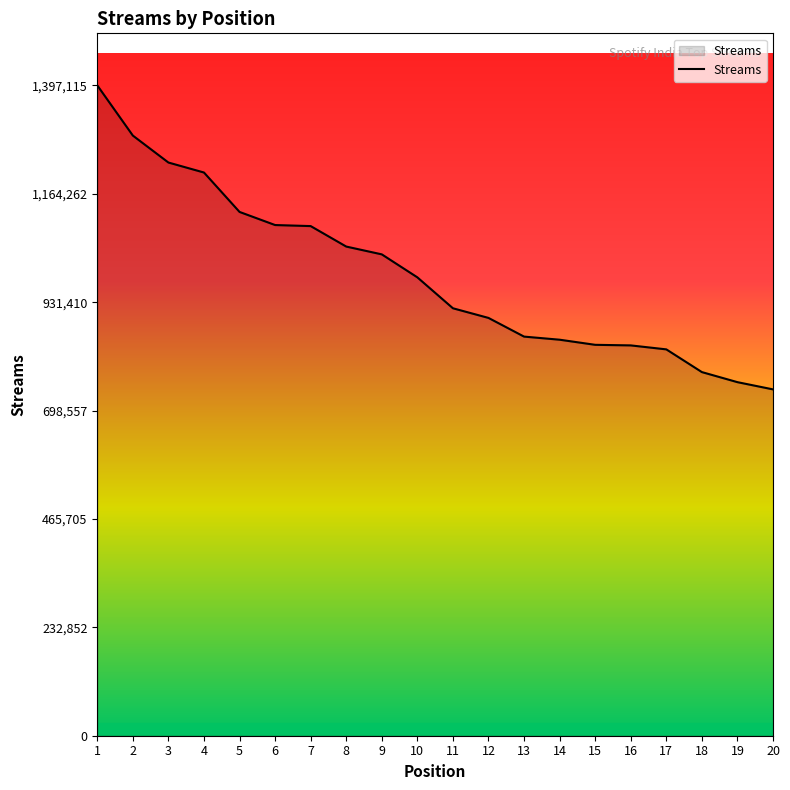

What is the sum of the values at 15 and 20?

1583742